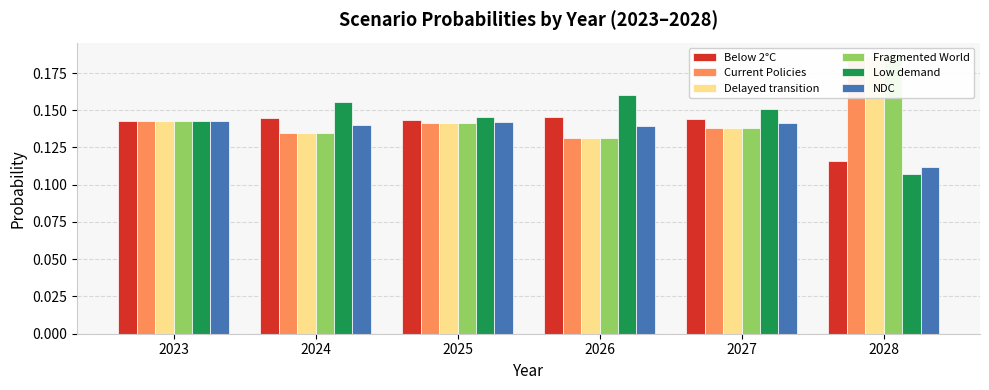

What is the minimum value shown in the chart?

0.1